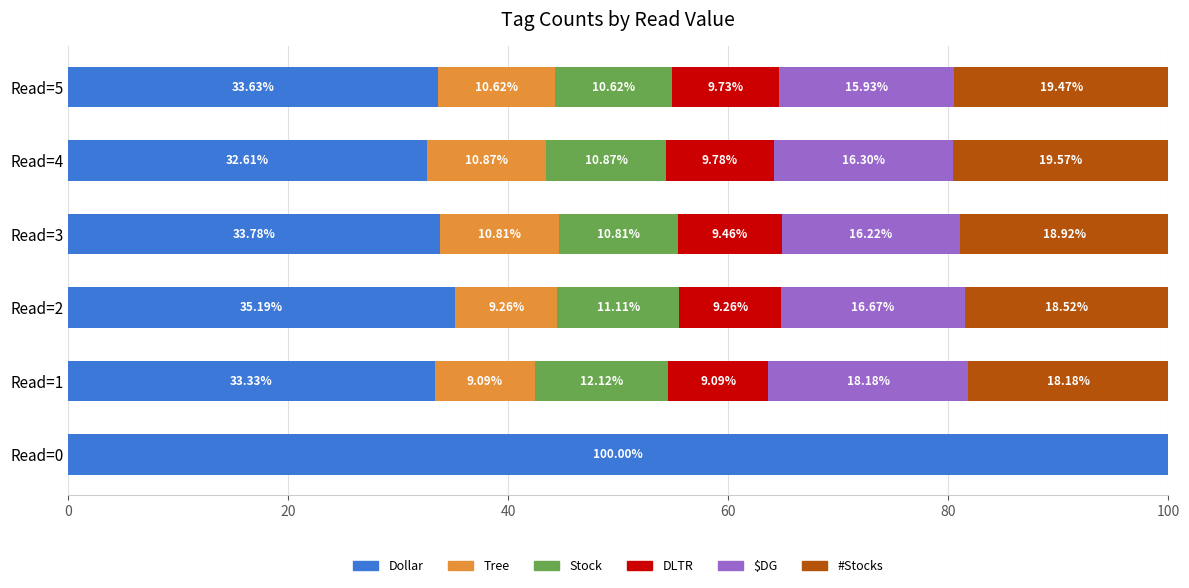

What is the total value across all series at Read=0?

100.0